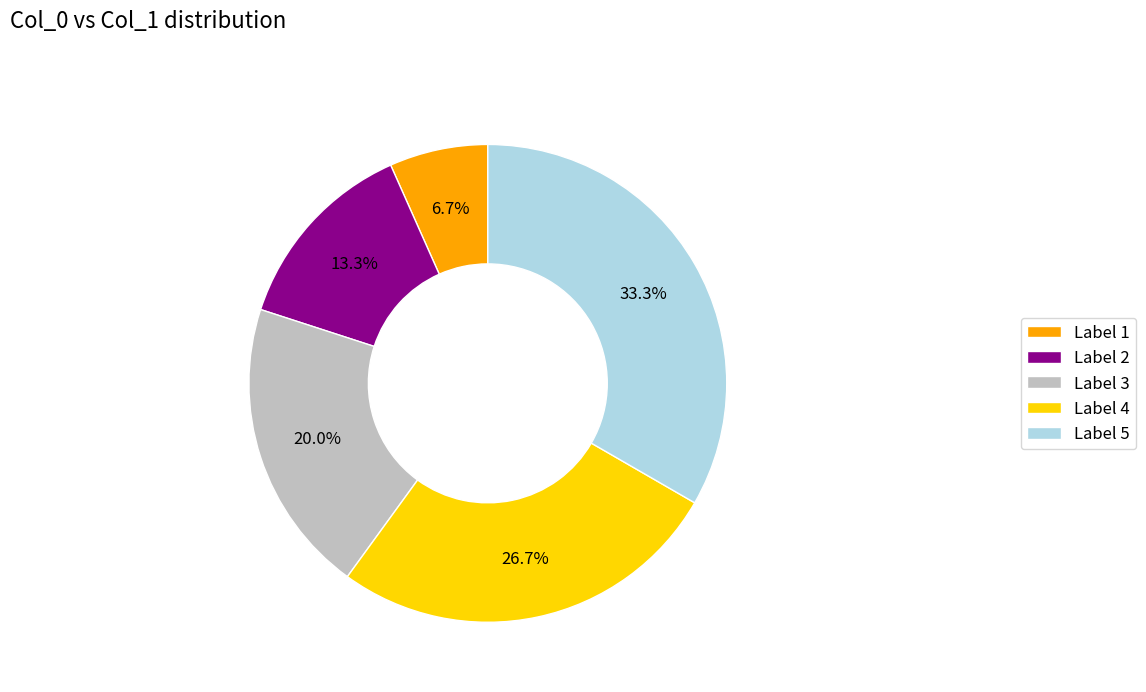

Is there any slice that represents more than half of the pie?

No